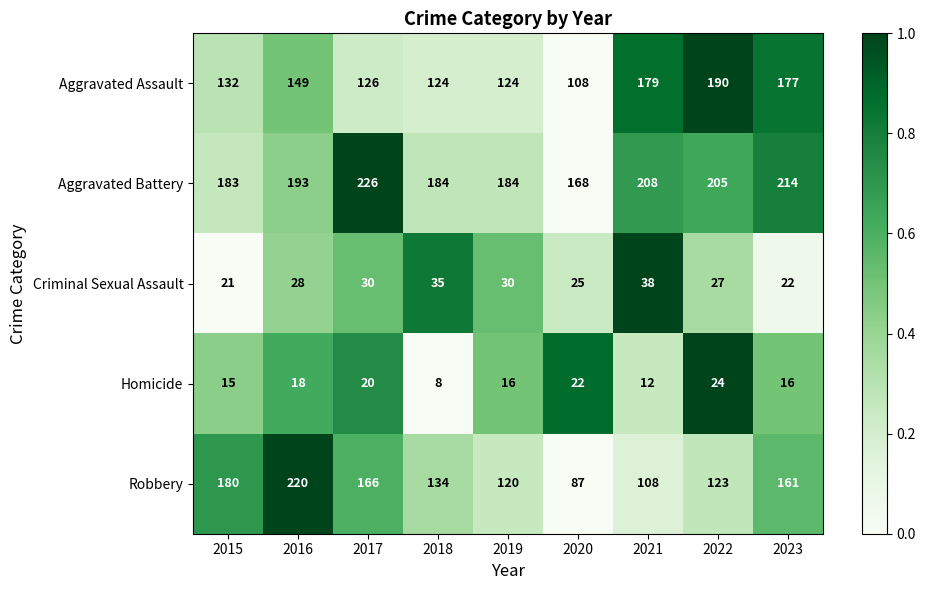

What is the difference between the highest and lowest values at 2021?

196